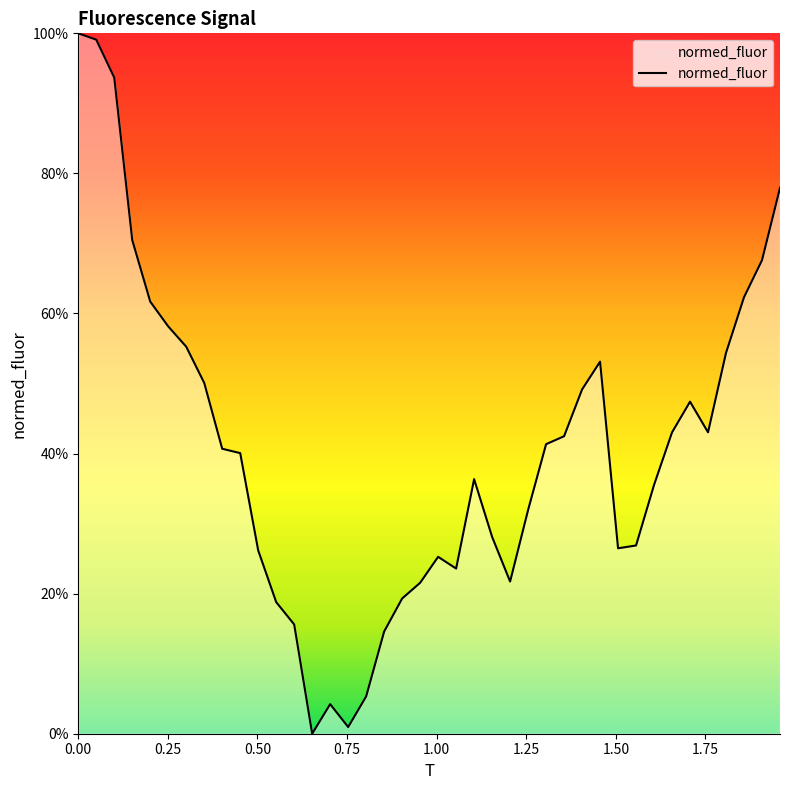

What is the greatest value displayed?

100.0